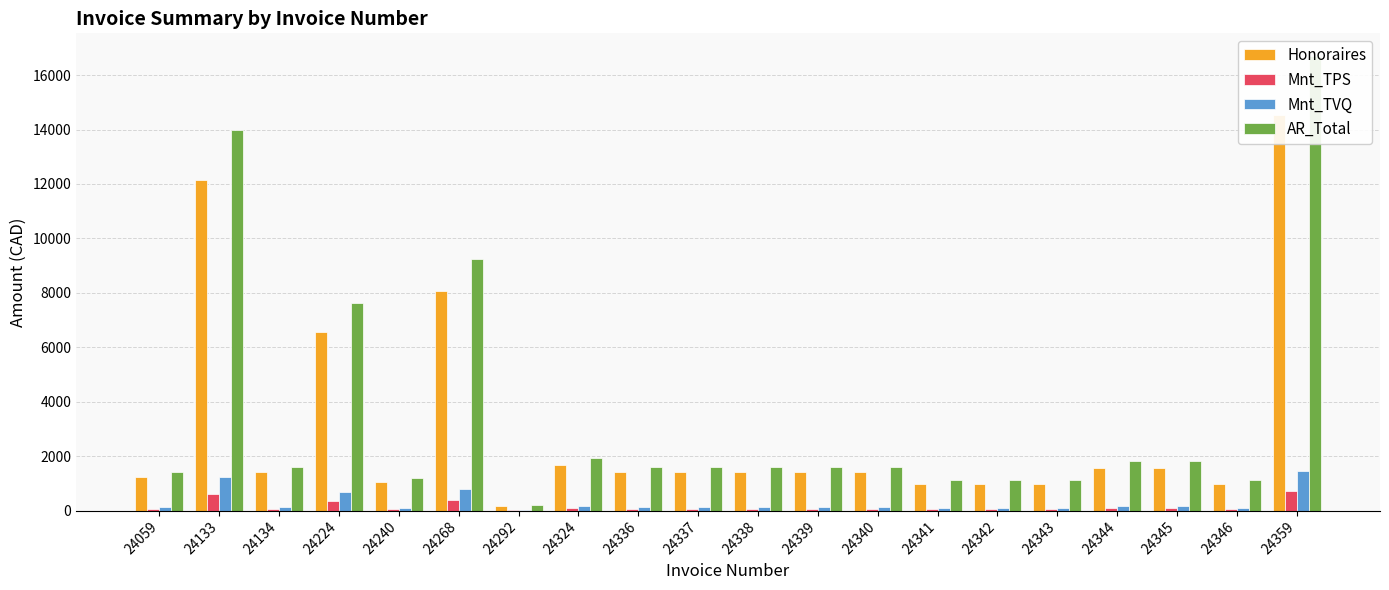

How many values in the Mnt_TPS series are below 70?

7